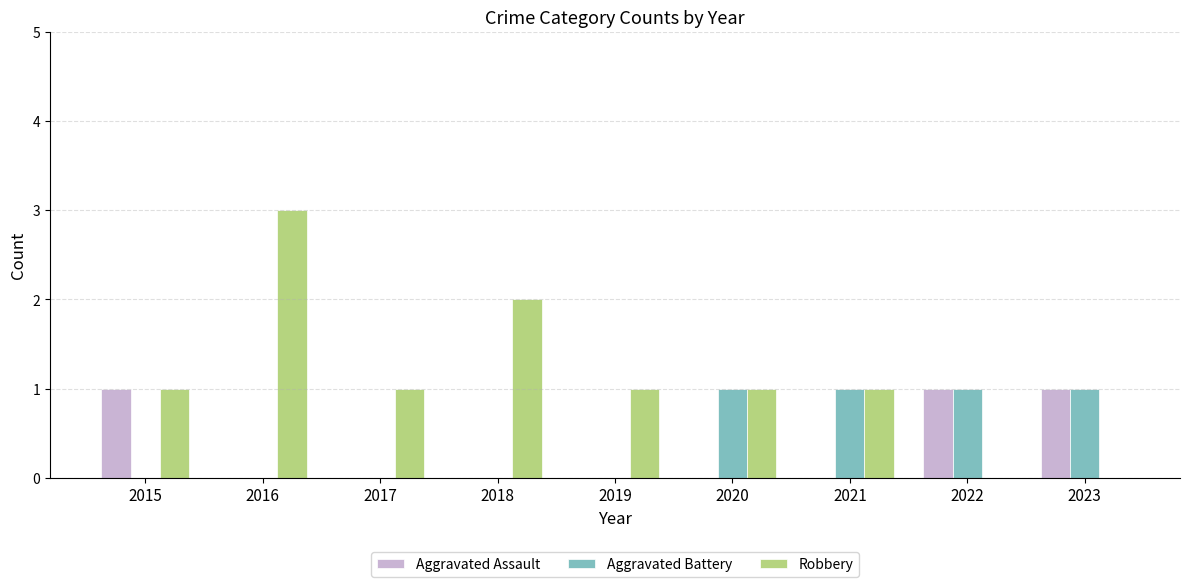

True or false: Aggravated Assault has a value of 0 at 2021.

True